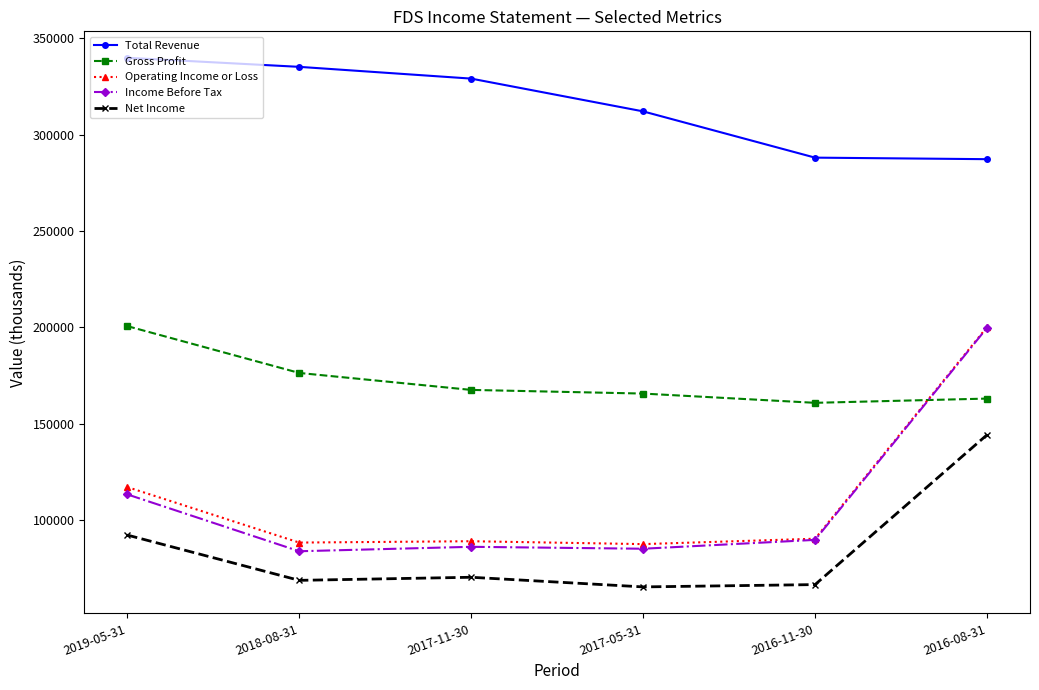

Which series has the largest total across all categories?

Total Revenue